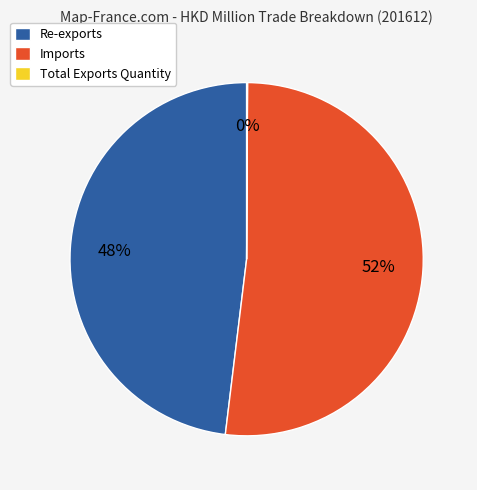

Is there any slice that represents more than half of the pie?

Yes